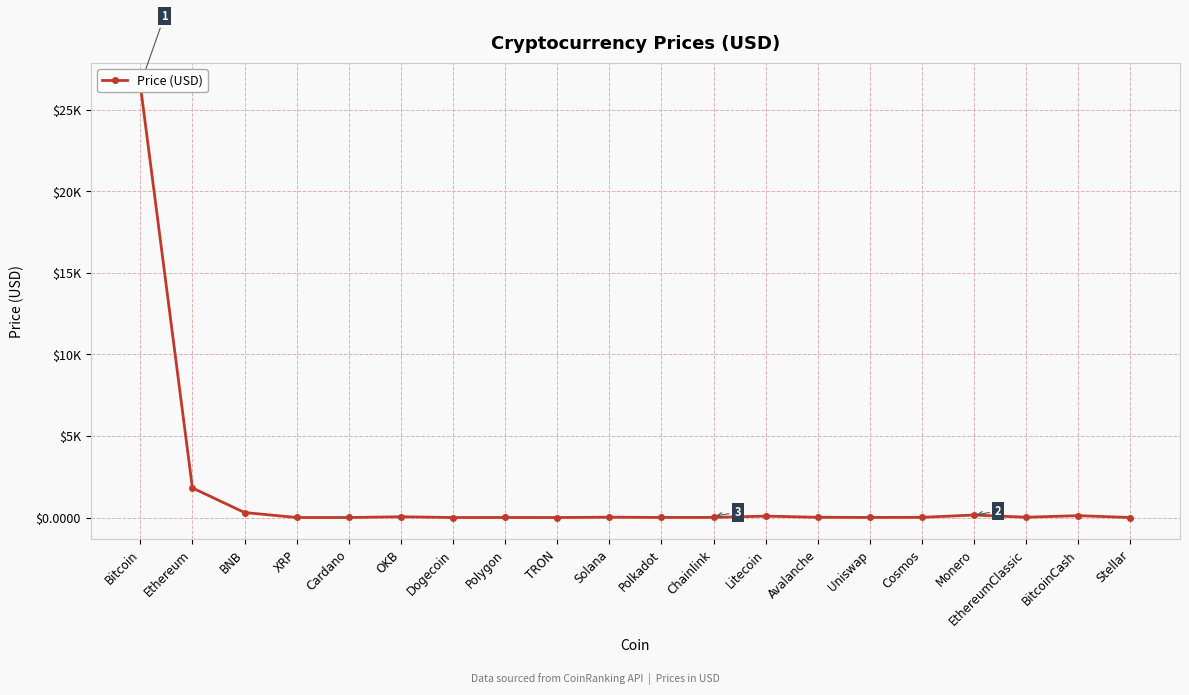

How many interior local peaks (higher than both neighbors) does the data have?

6